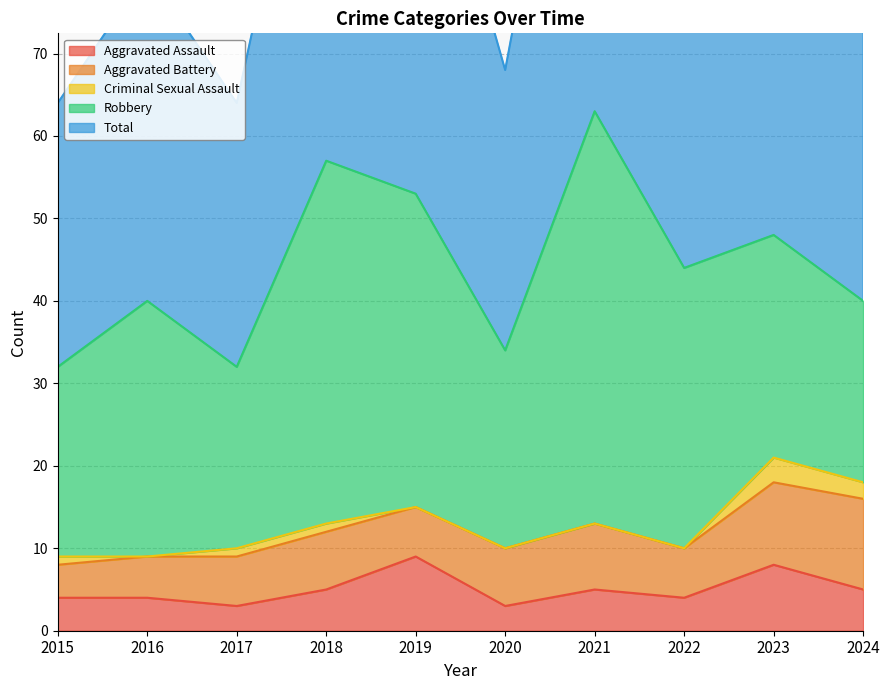

What is the difference between the second highest and minimum values in the Aggravated Battery series?

6